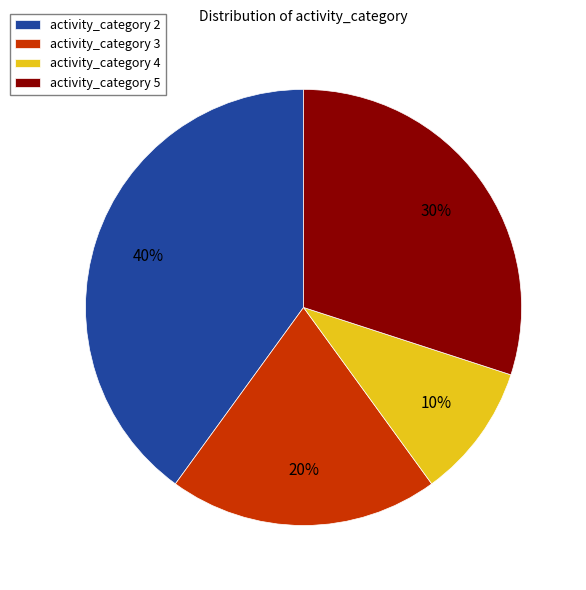

To the nearest percent, what is the combined percentage of activity_category 2 and activity_category 5?

70%